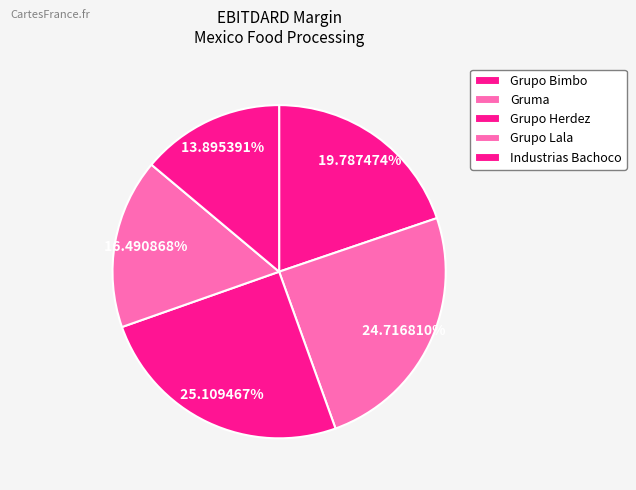

Does Gruma represent more than half of the total?

No